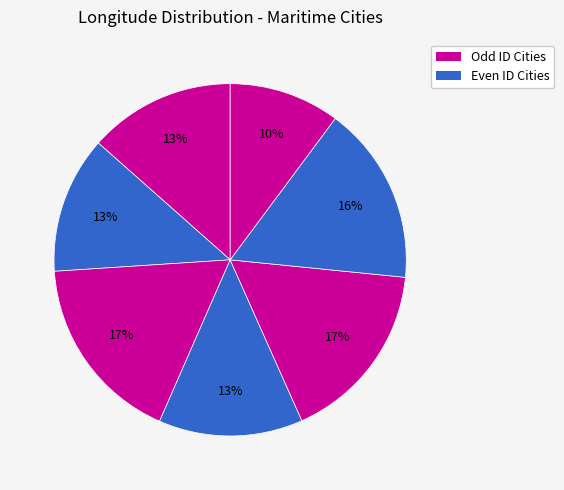

How many segments does this pie chart have?

7